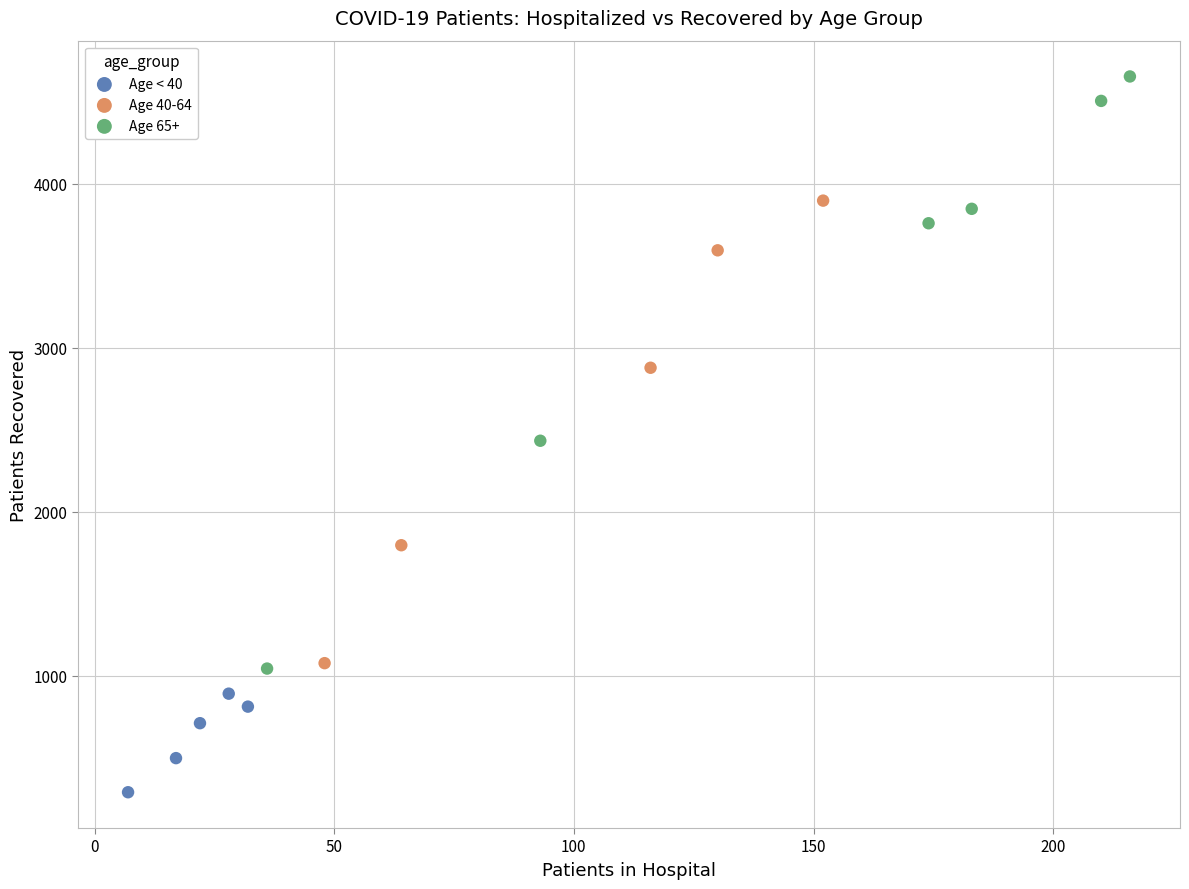

Which series has the largest Y range (max minus min)?

Age 65+